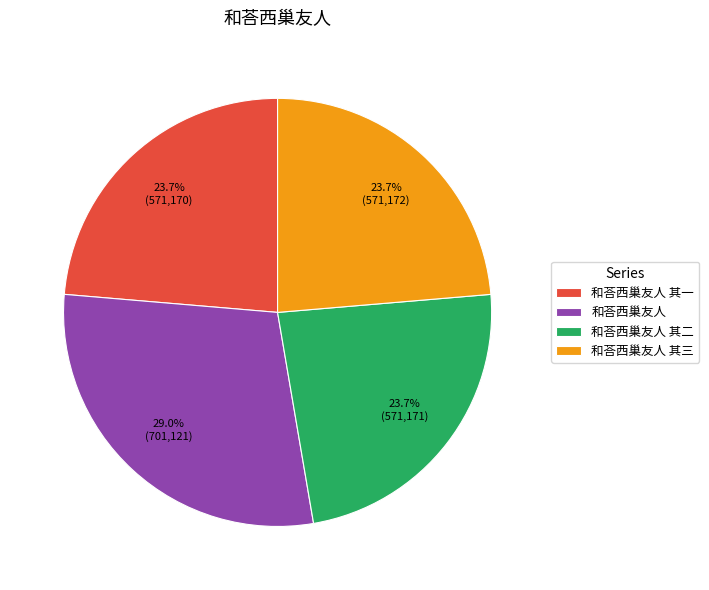

Does any single category account for the majority?

No